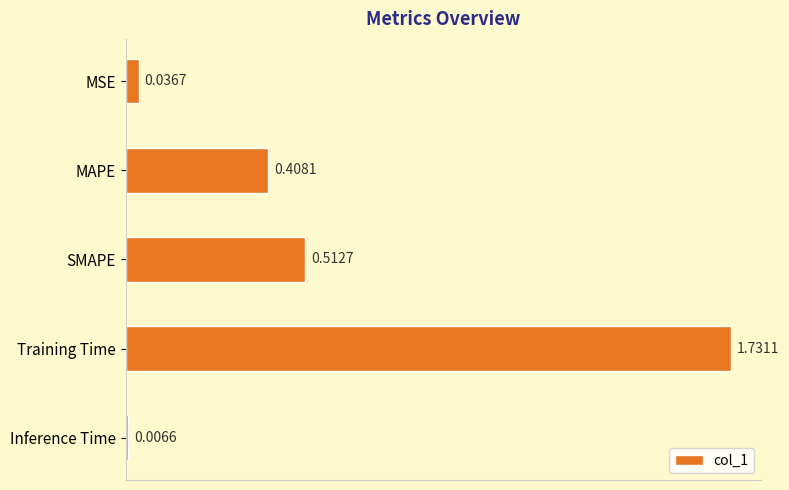

List the labels in order of value, smallest first.

Inference Time, MSE, MAPE, SMAPE, Training Time